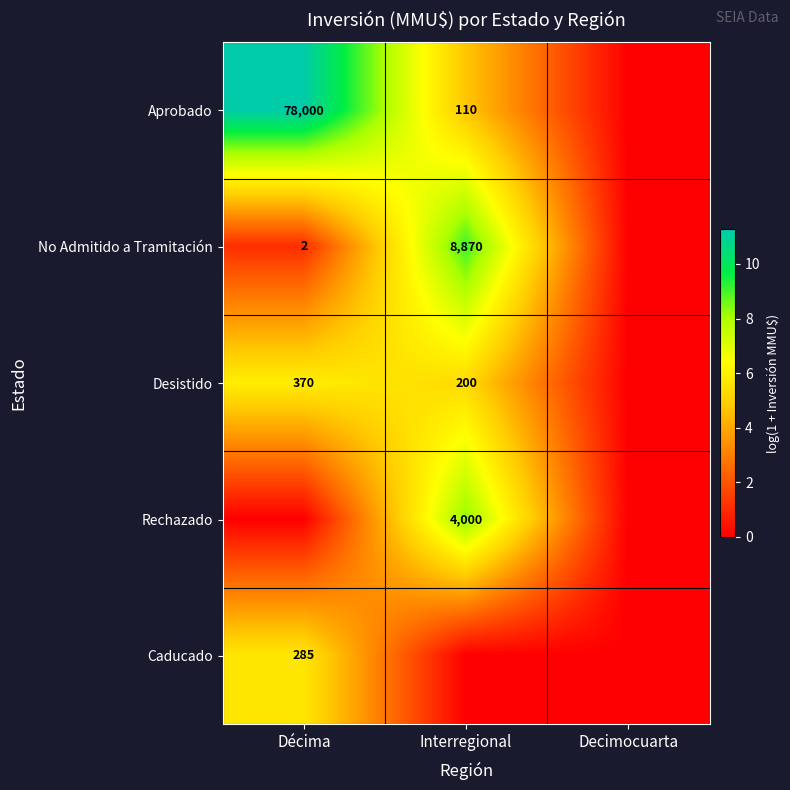

Is the value of Desistido at Interregional greater than the value of No Admitido a Tramitación at Interregional?

No